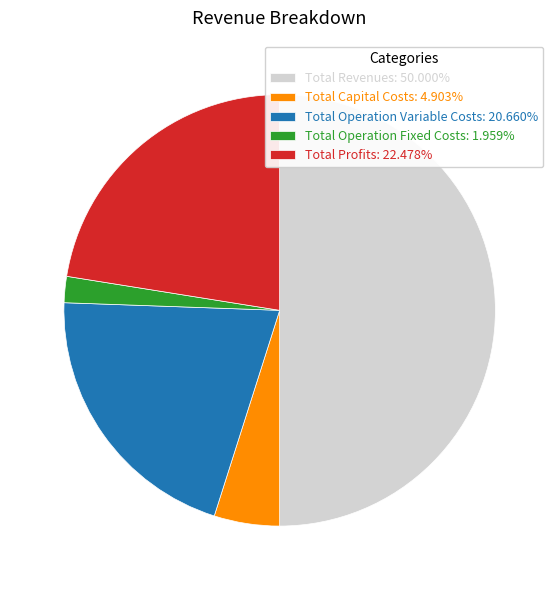

Which slice is the smallest?

Total Operation Fixed Costs